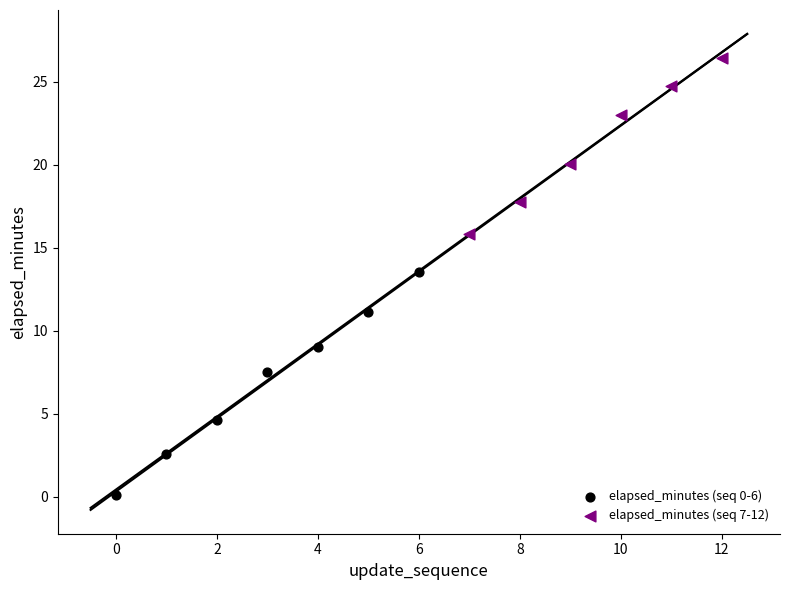

What are all the series names shown in the legend?

elapsed_minutes (seq 0-6), elapsed_minutes (seq 7-12)